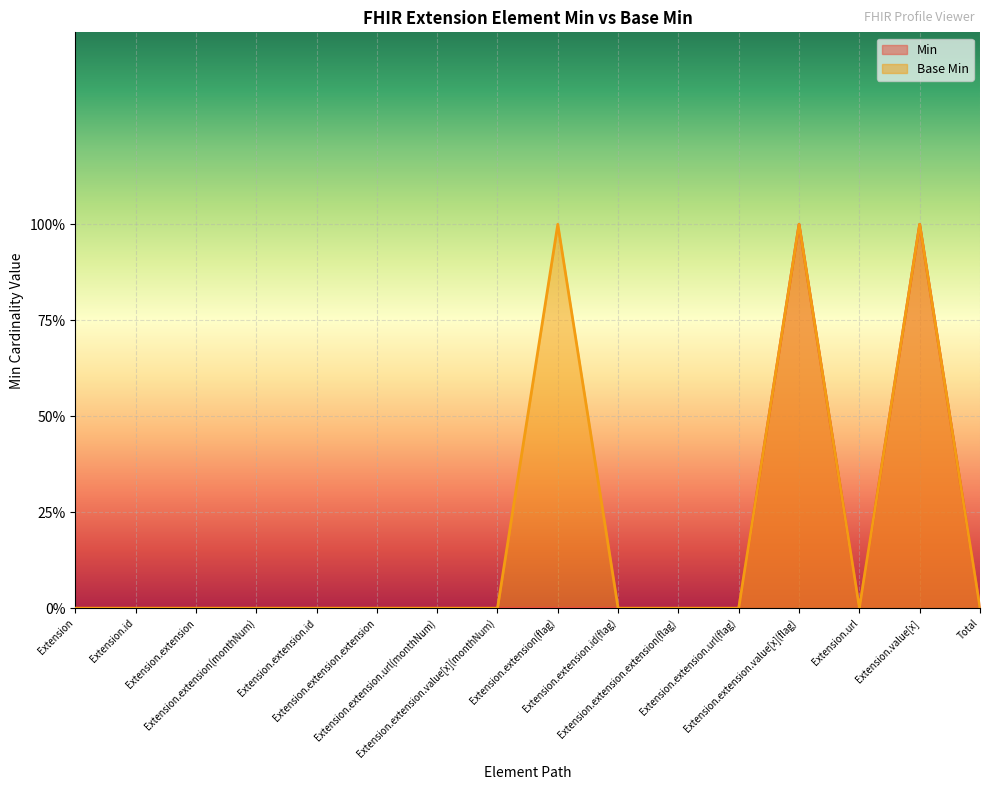

Does the chart display data point markers on the line(s)?

No